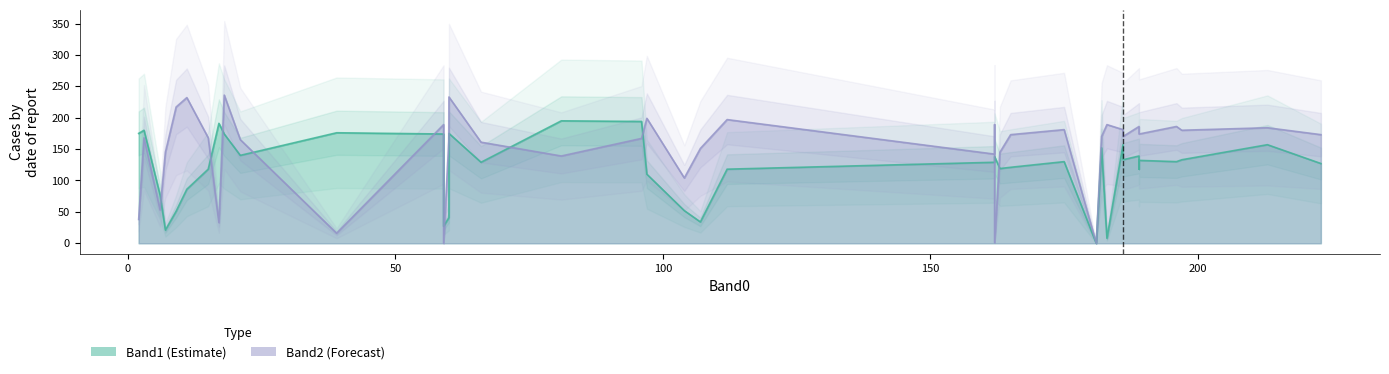

Is the value of Band2 at 28 greater than the value of Band1 at 15?

No